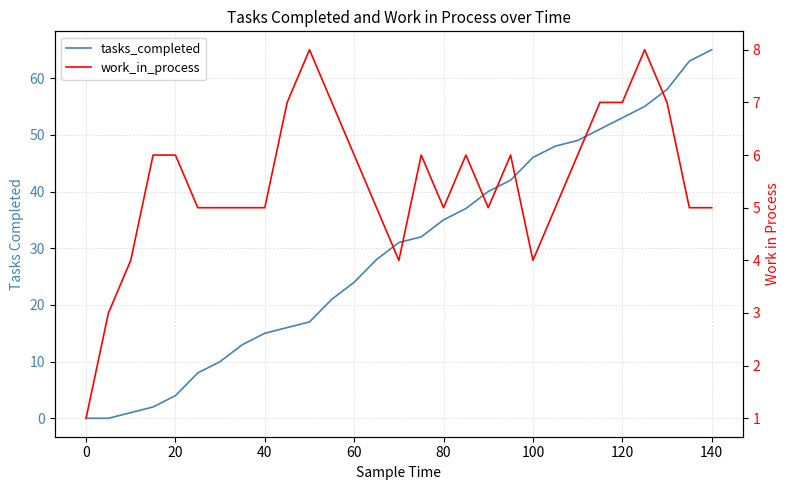

What is the average value of the work_in_process series?

5